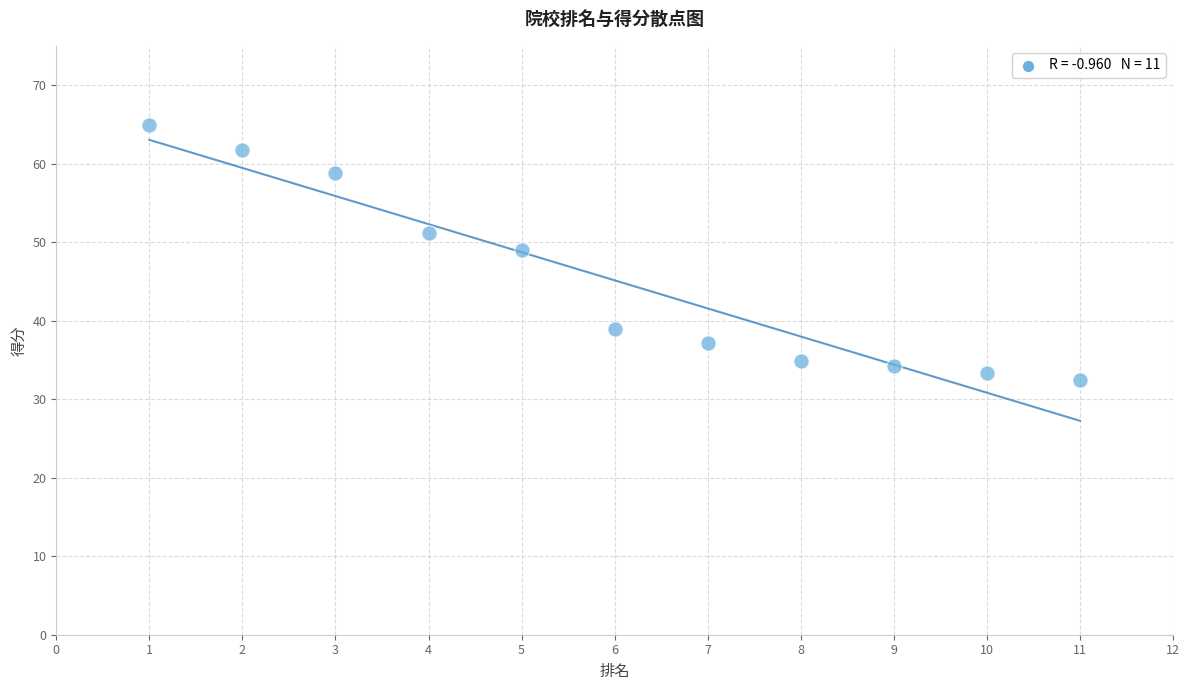

What is the range of Y values (max minus min)?

32.4